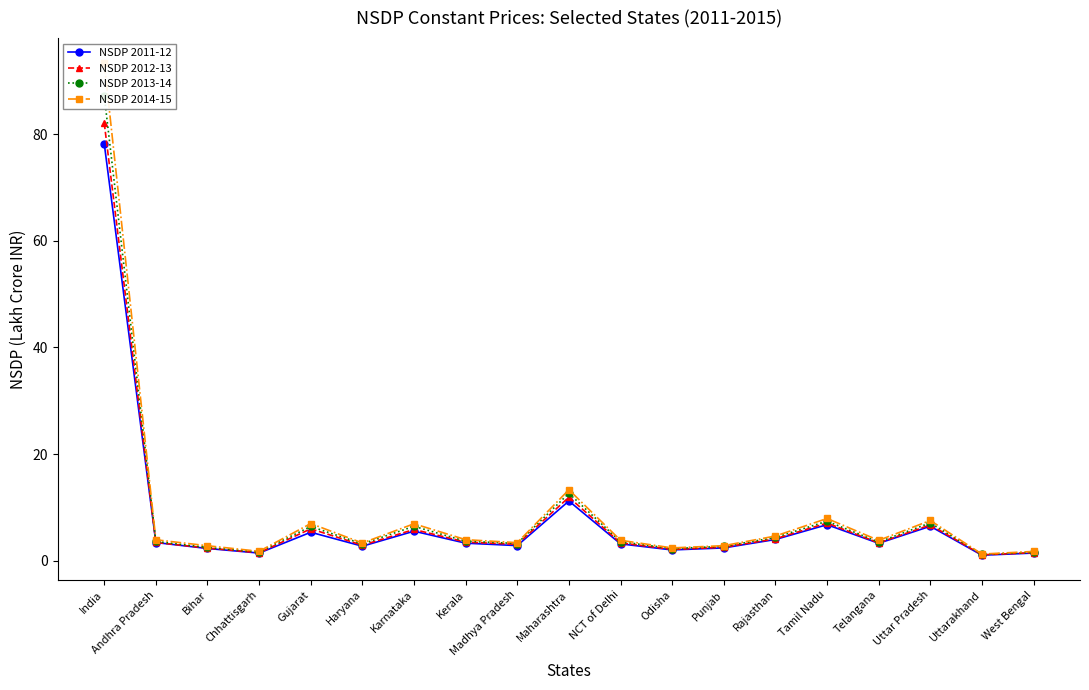

True or false: NSDP 2011-12 has more than 1 points higher than both neighbors.

True